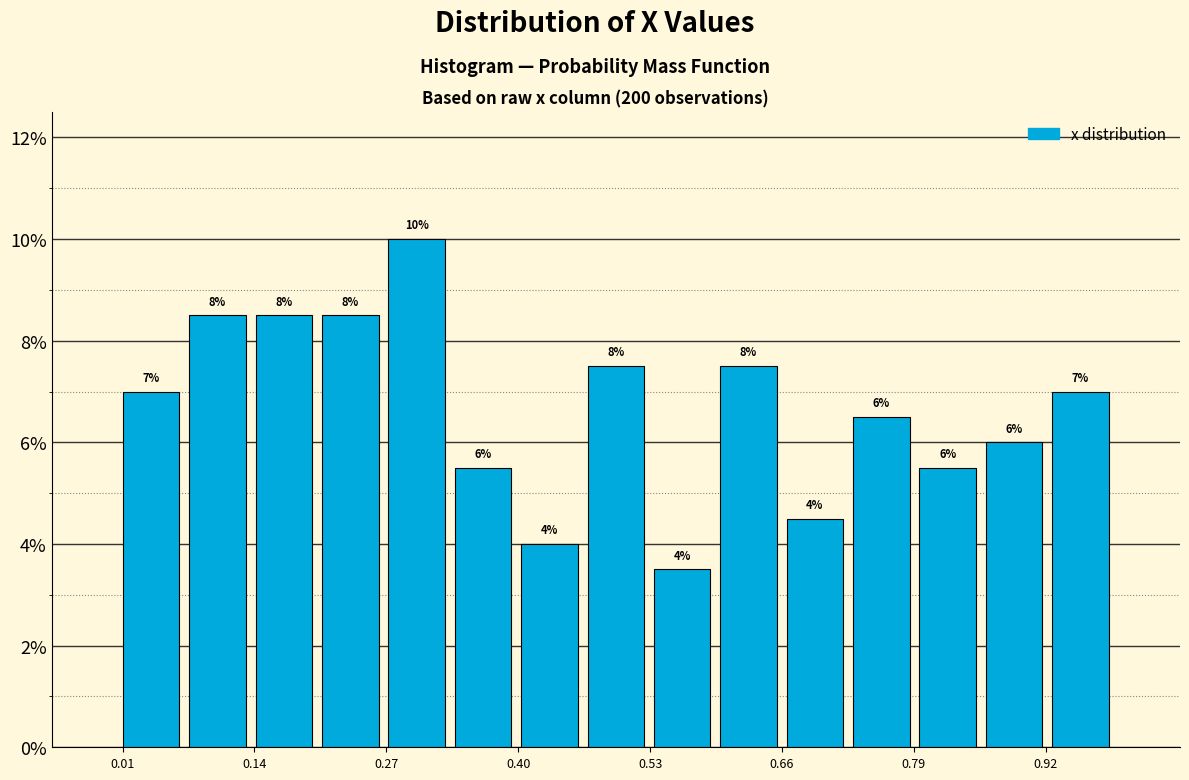

Around what value on the x-axis is the tallest bar? Give the approximate position of its centre, as read against the axis.

0.30